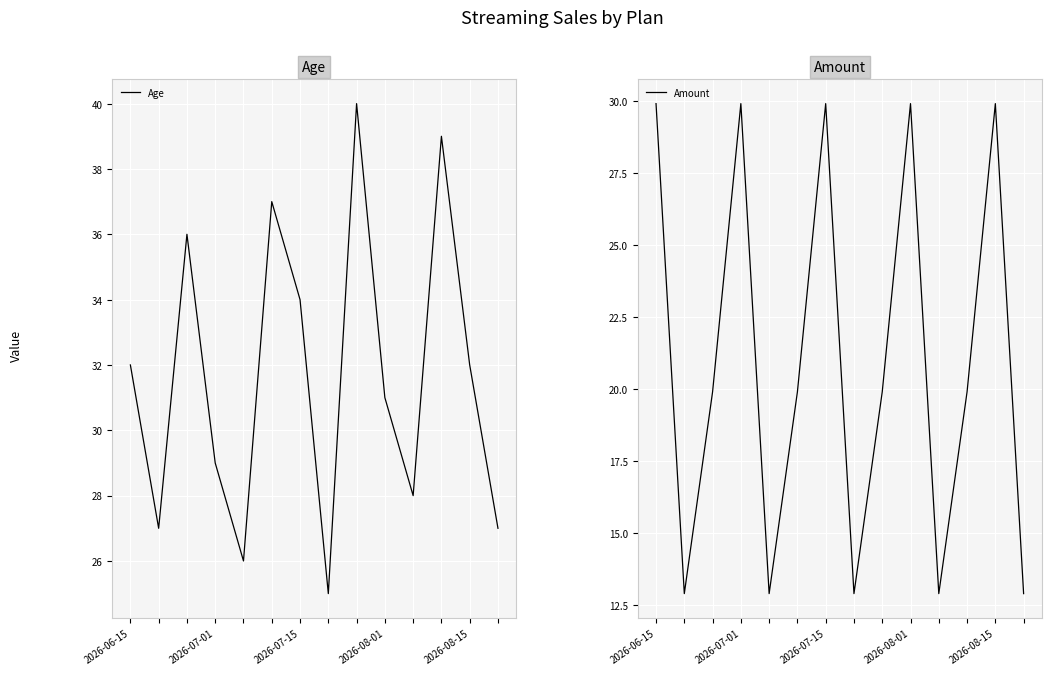

What is the lowest value of the Age series?

25